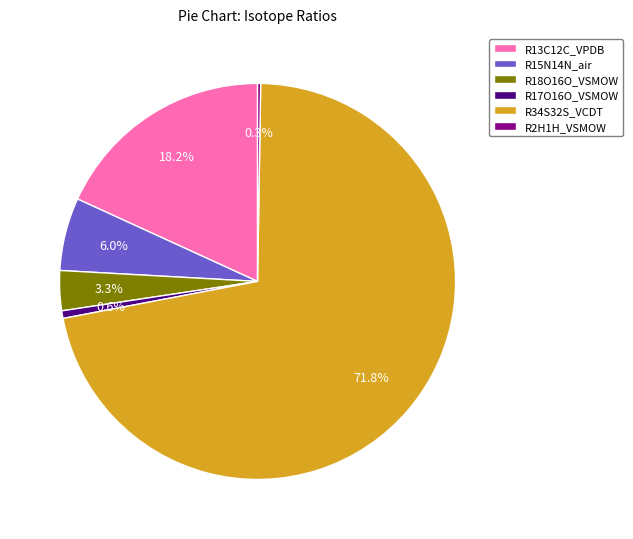

What percentage is the R18O16O_VSMOW slice, to the nearest percent?

3%